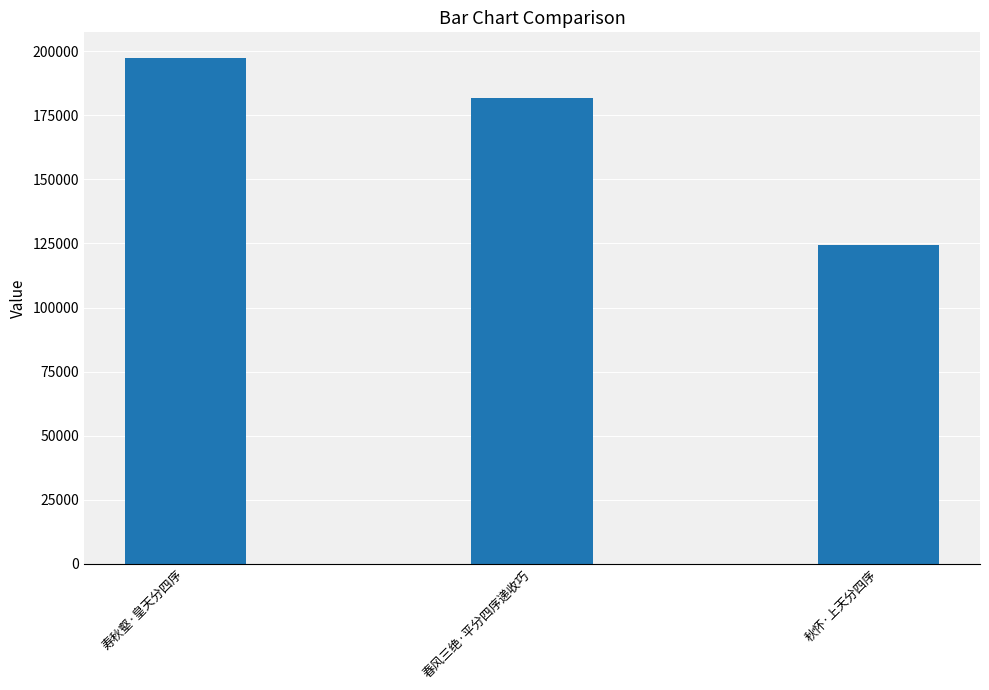

How many distinct data groups are displayed?

1